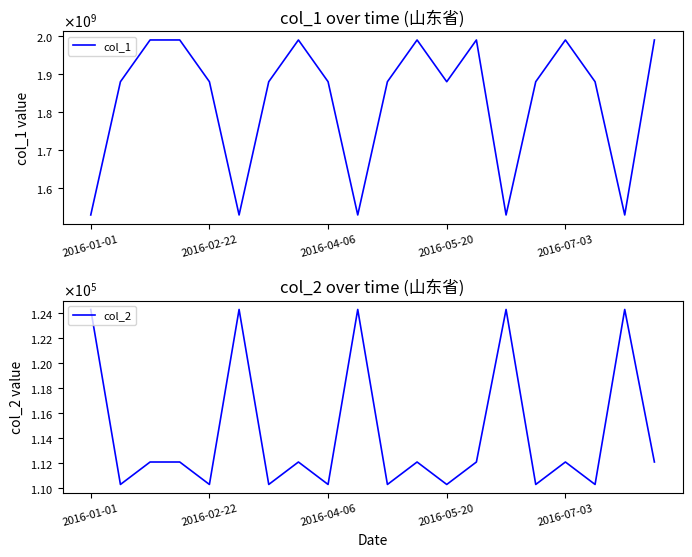

Which series has the largest total across all categories?

col_1